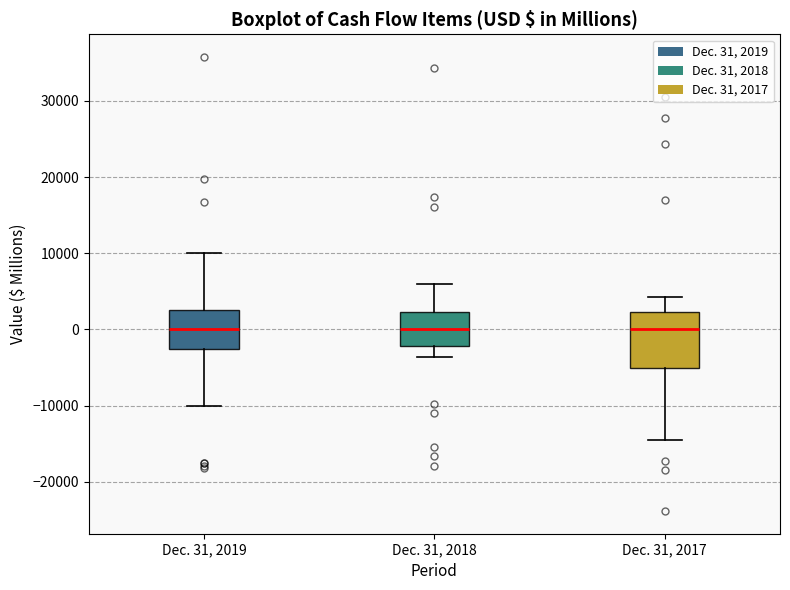

Reading left to right, read every box against the y-axis: the position of its median line, the range the box covers, and the ends of its whiskers. The values are not printed on the chart, so give them approximately, as read against the axis.

Dec. 31, 2019: median 0, box -3000 to 2000, whiskers -10000 to 10000
Dec. 31, 2018: median 0, box -2000 to 2000, whiskers -4000 to 6000
Dec. 31, 2017: median 0, box -5000 to 2000, whiskers -14000 to 4000